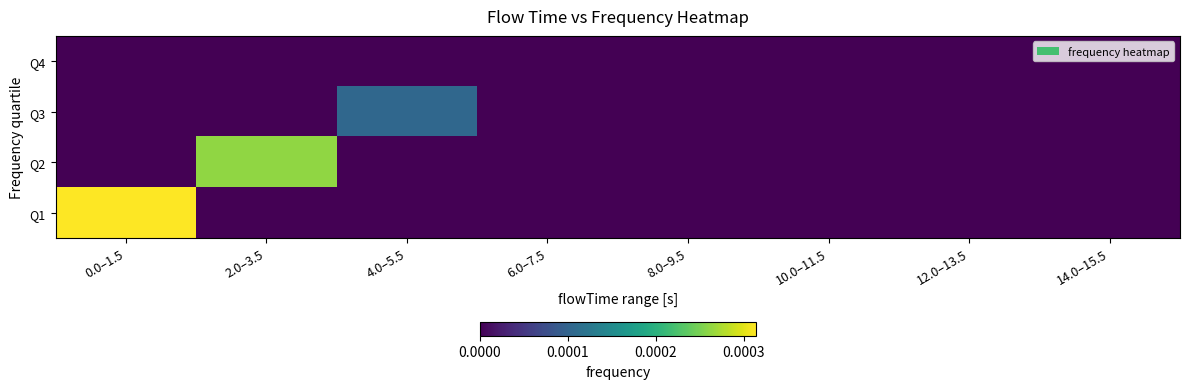

Rank the series by their maximum value, from lowest to highest.

Q4, Q3, Q2, Q1